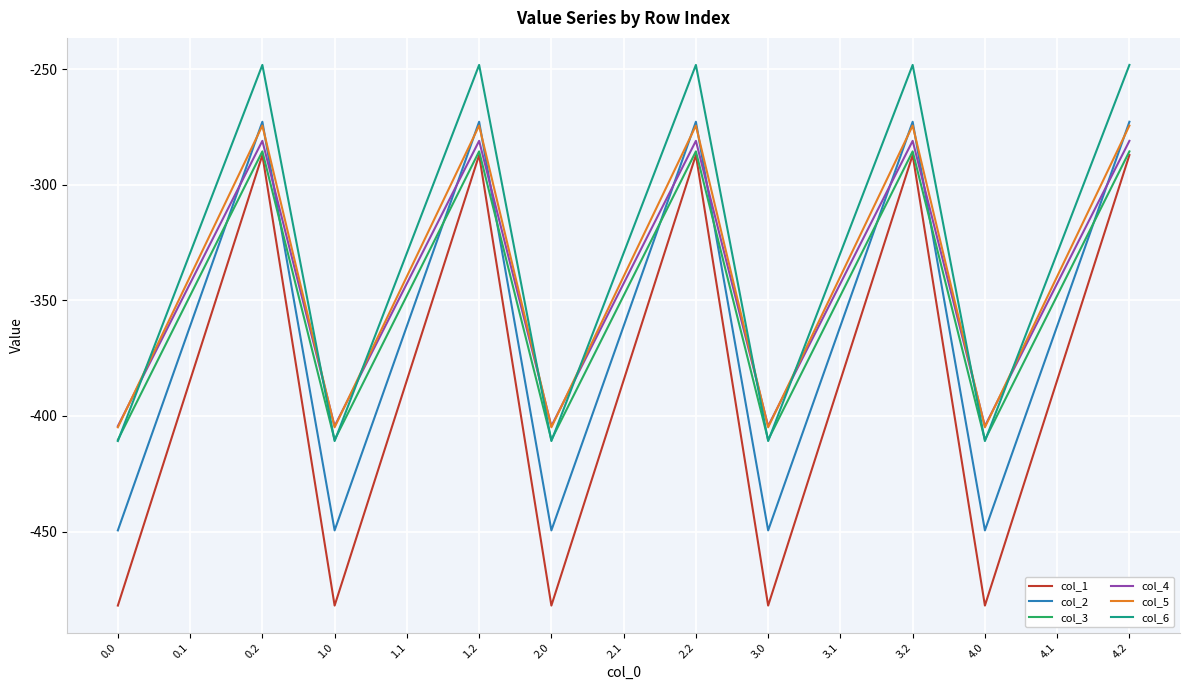

Which series has the largest total across all categories?

col_6